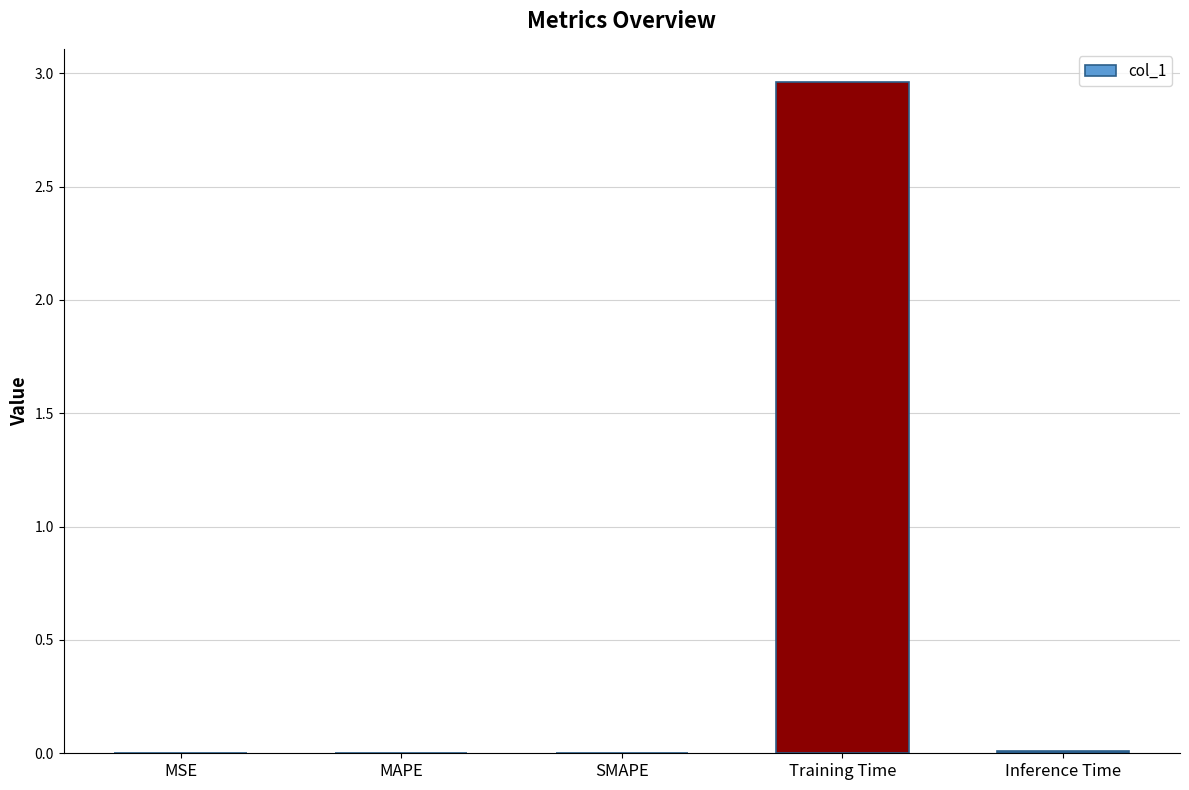

Which has a higher value, Training Time or MSE?

Training Time